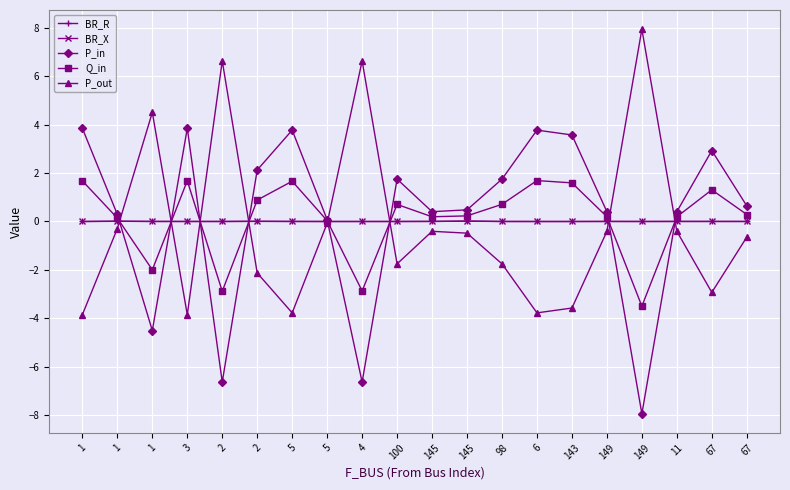

What is the total value across all series at 6?

1.7